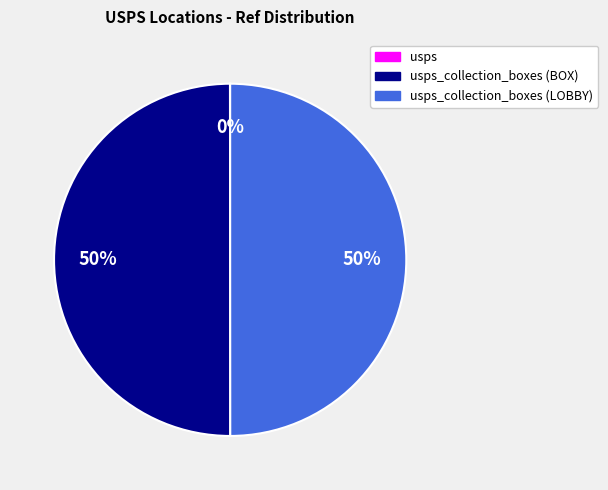

To the nearest percent, what is the average slice percentage?

33%